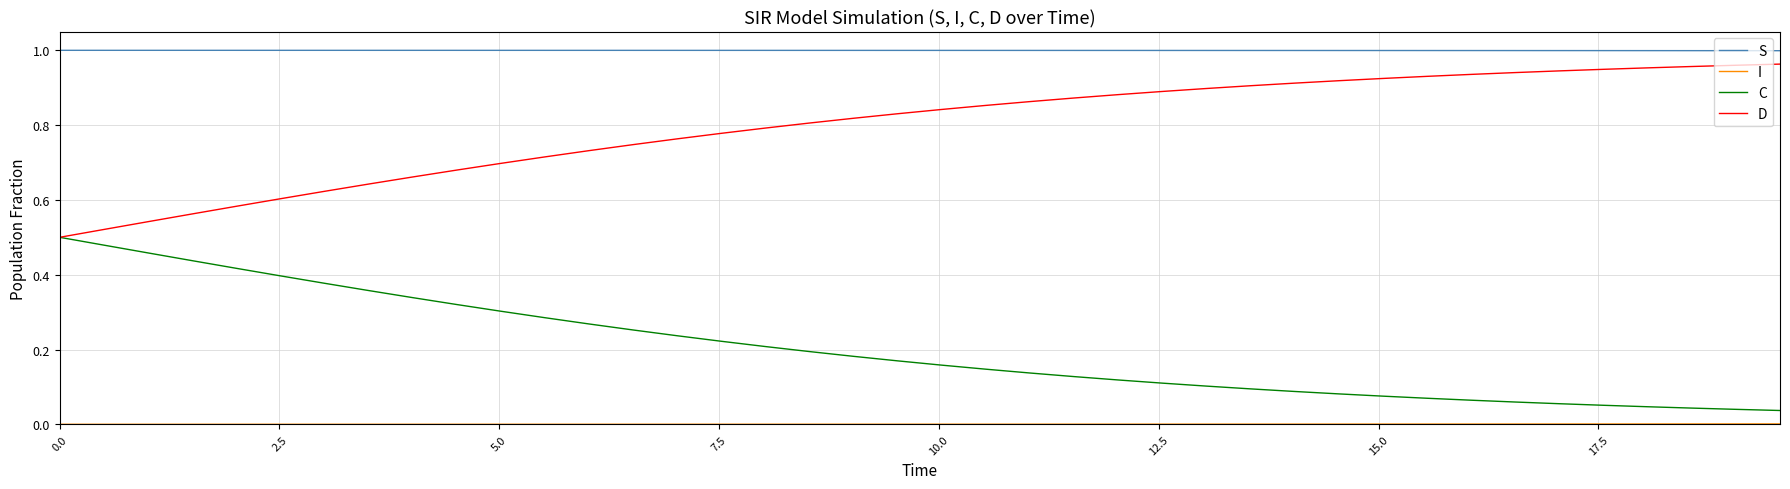

Which series has the largest total across all categories?

S